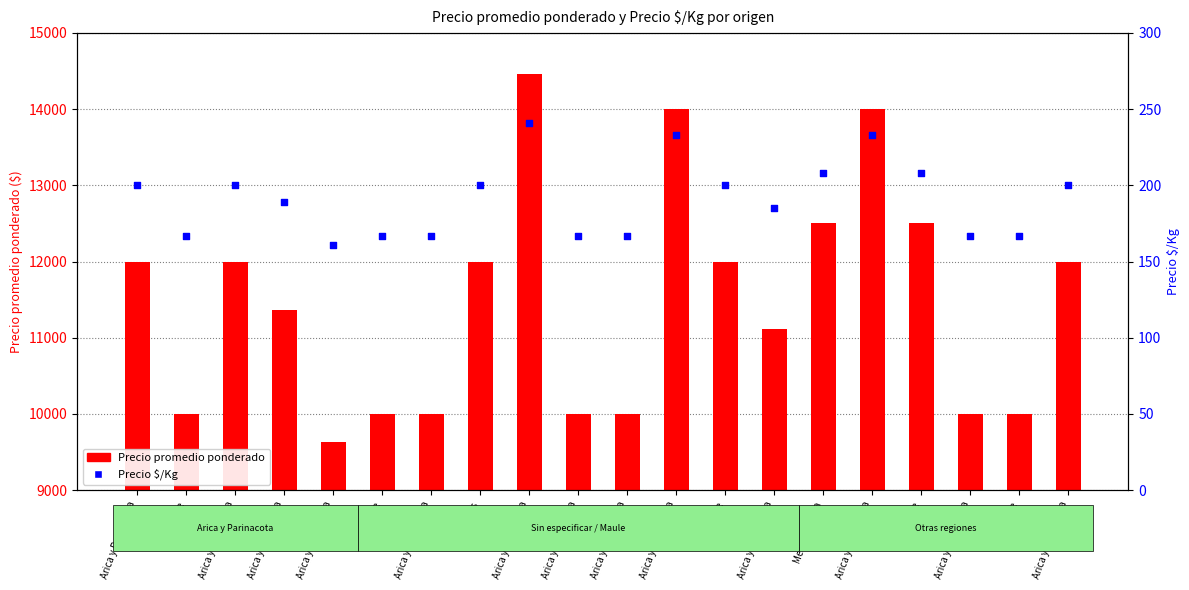

Which series reaches the minimum Y coordinate?

Precio $/Kg